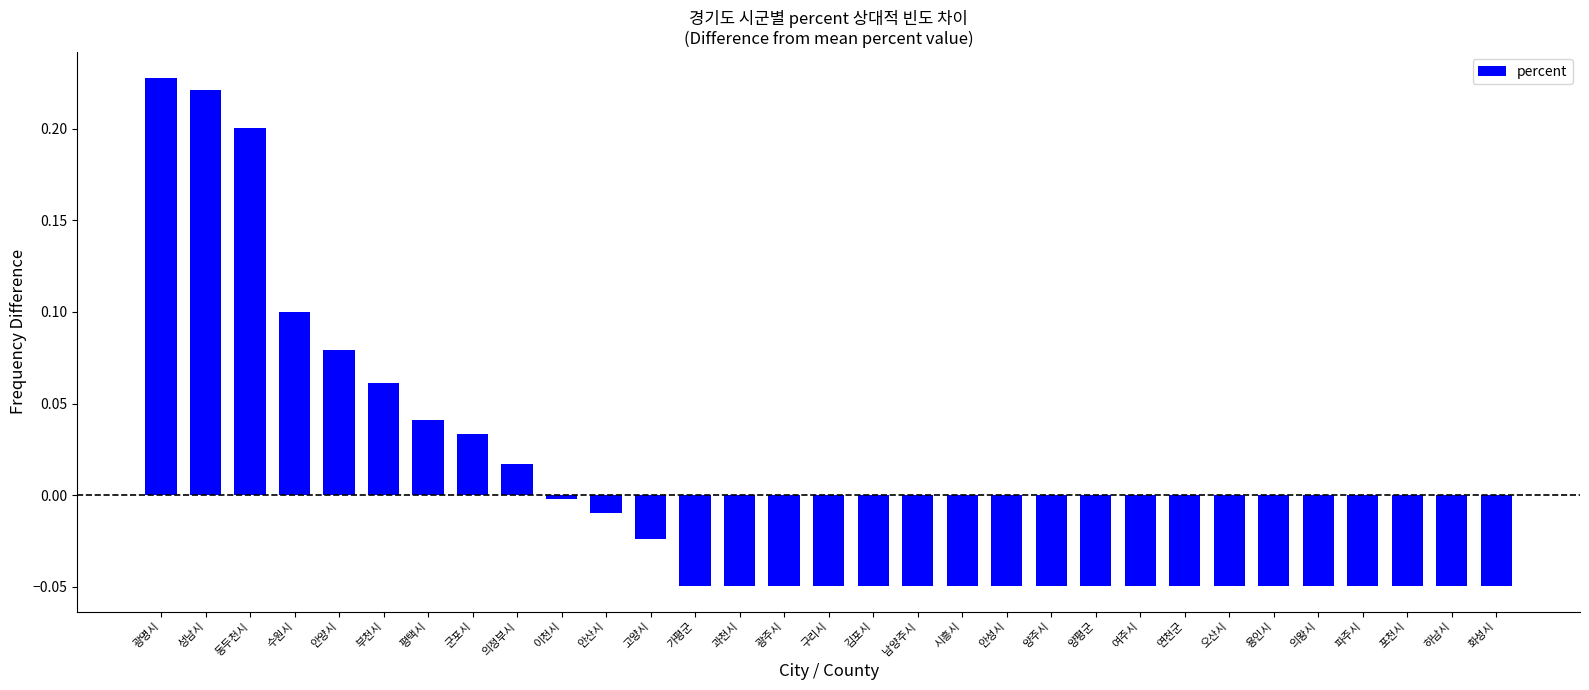

What is the difference between the maximum and minimum values?

0.3